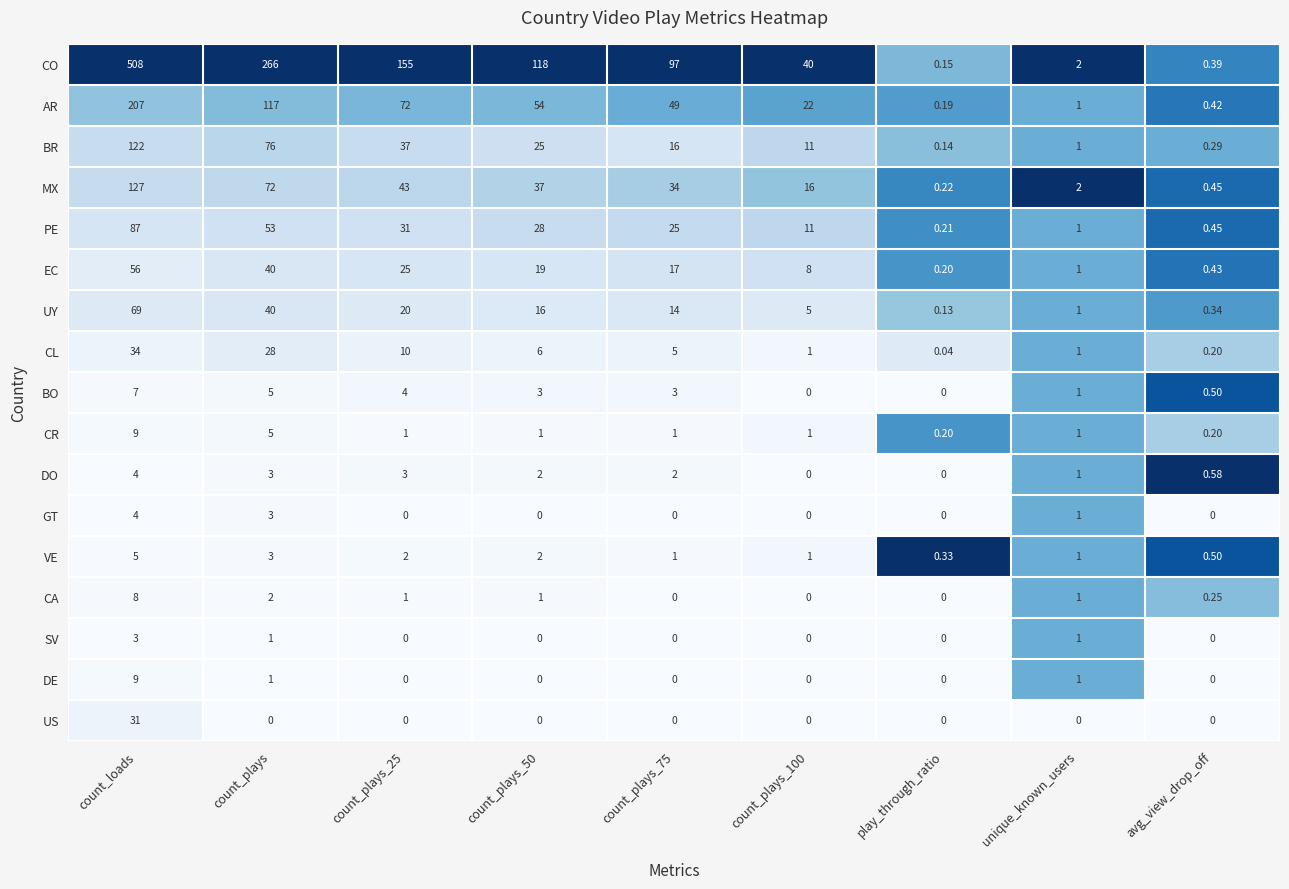

Where does the AR series first go above 49?

count_loads